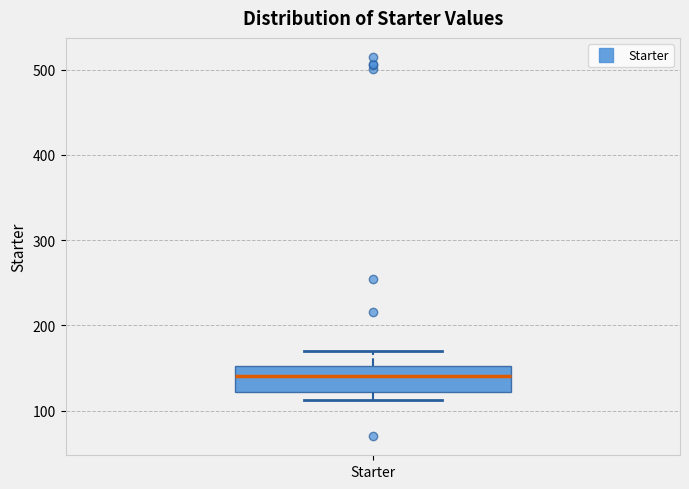

Read this box plot against the y-axis: the position of the median line, the range covered by the box, and the ends of both whiskers. The values are not printed on the chart, so give them approximately, as read against the axis.

median 140, box 120 to 150, whiskers 110 to 170